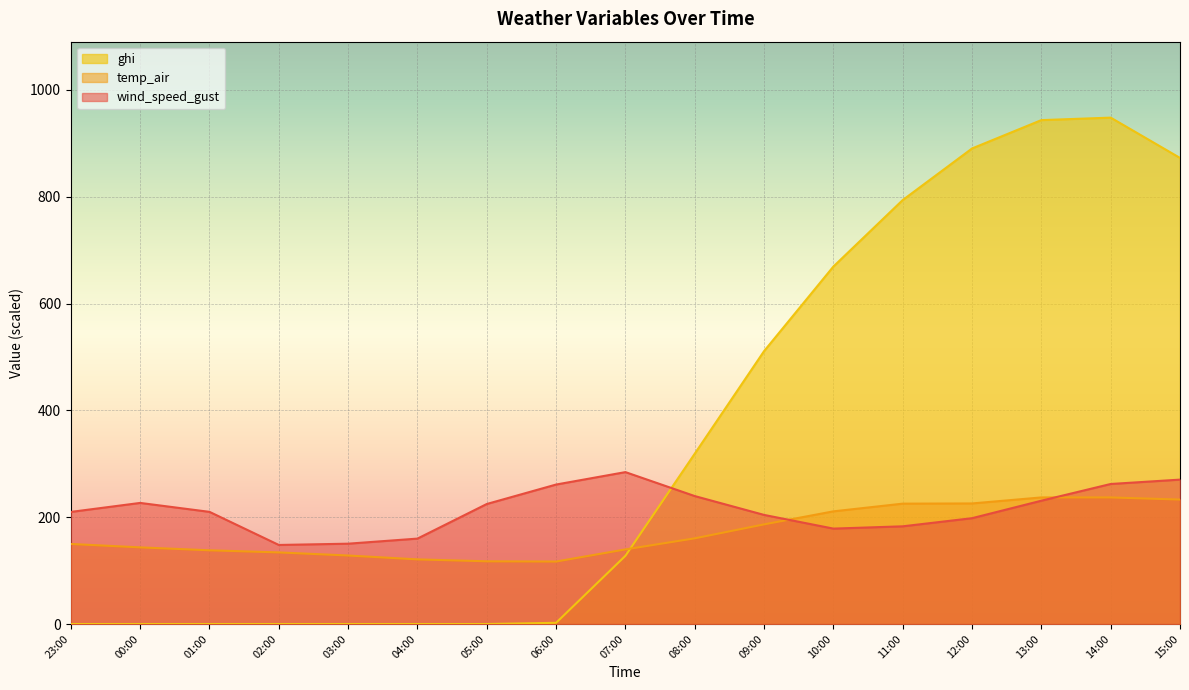

Which series has the largest total across all categories?

ghi